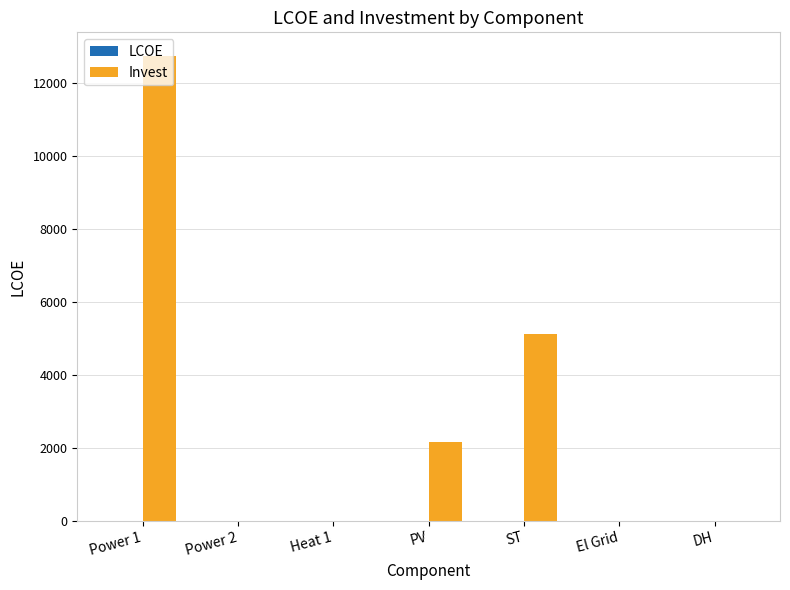

What is the sum of all Invest values?

20024.1